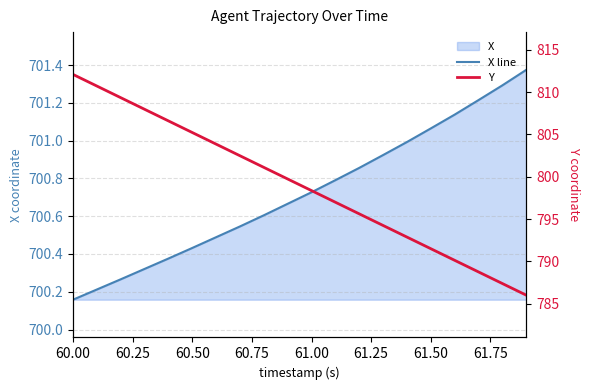

True or false: Y and X line intersect in this chart.

False